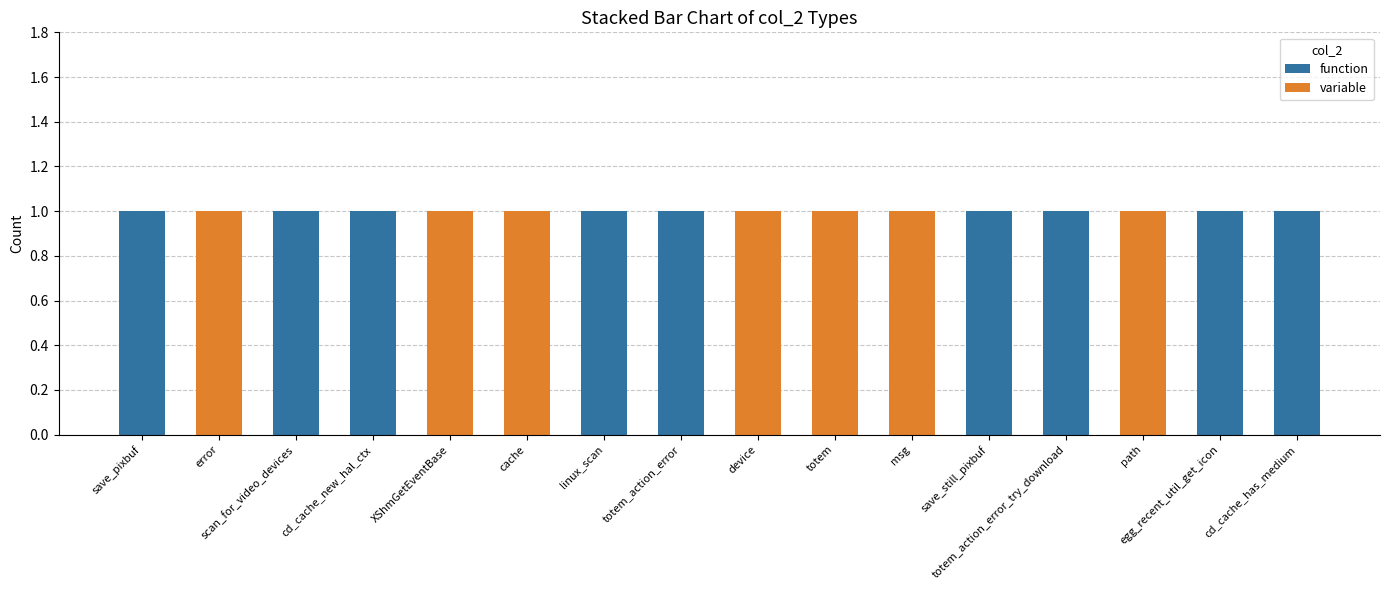

What is the total value across all series at save_pixbuf?

1